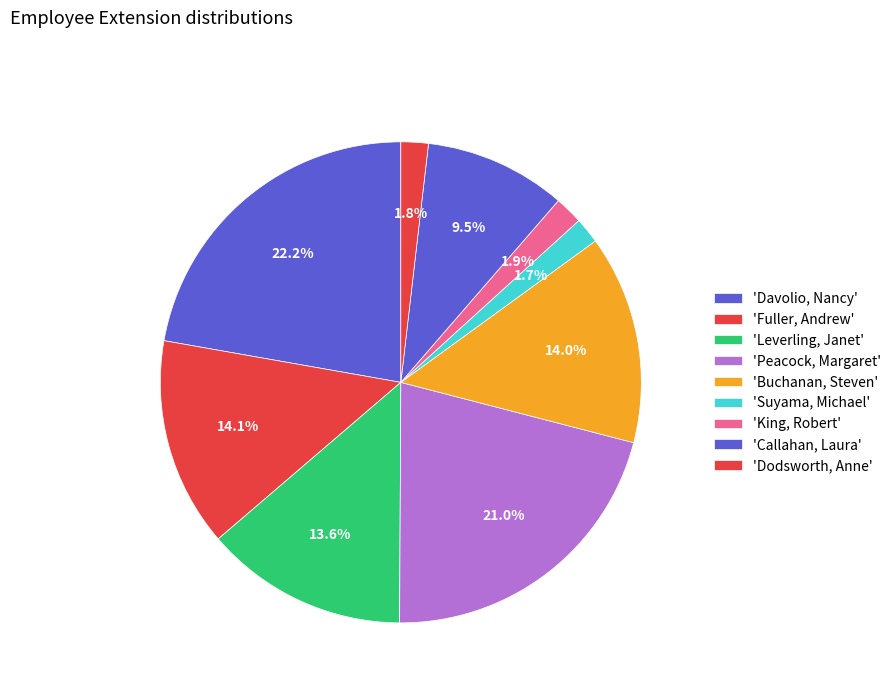

Count the number of slices in the pie.

9